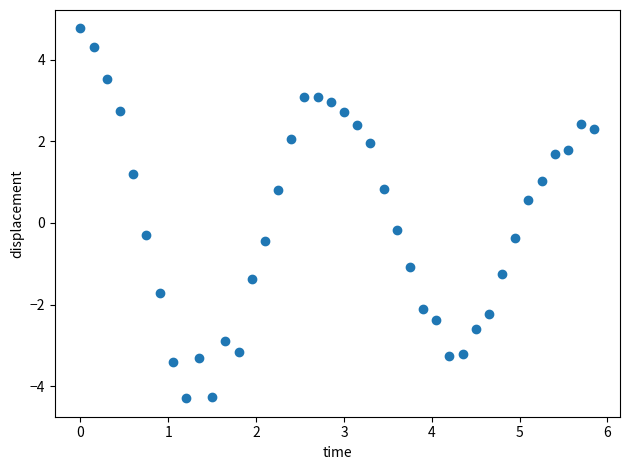

What is the range of X values (max minus min)?

5.9